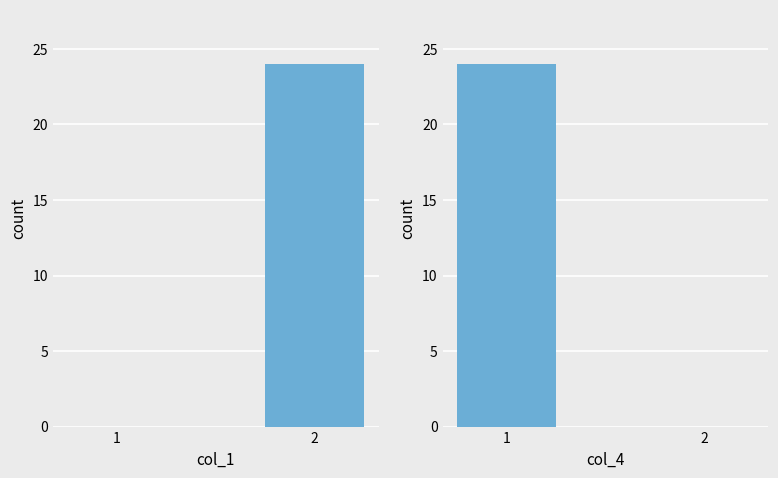

Which has a higher value, 1 or 2?

2